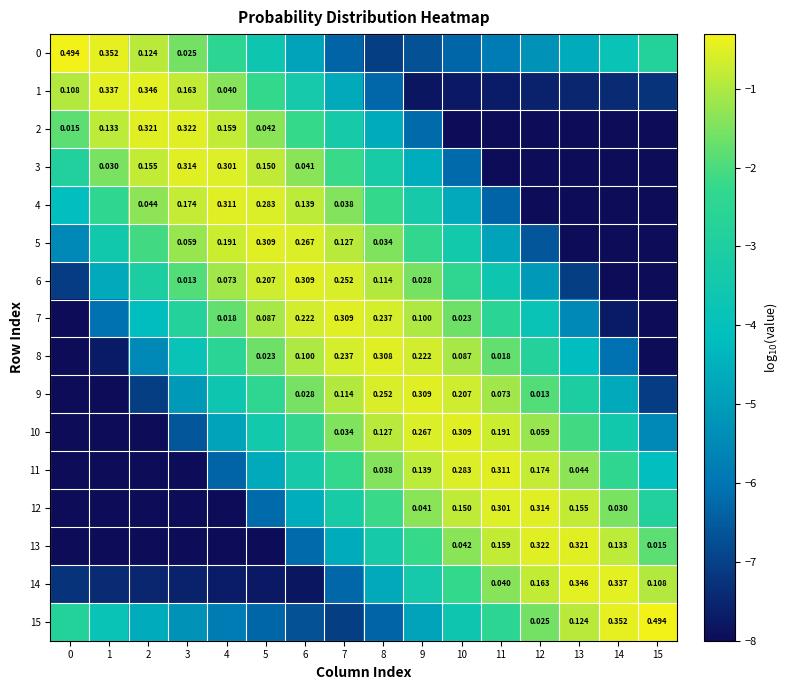

At how many categories does at least one series exceed -4?

16